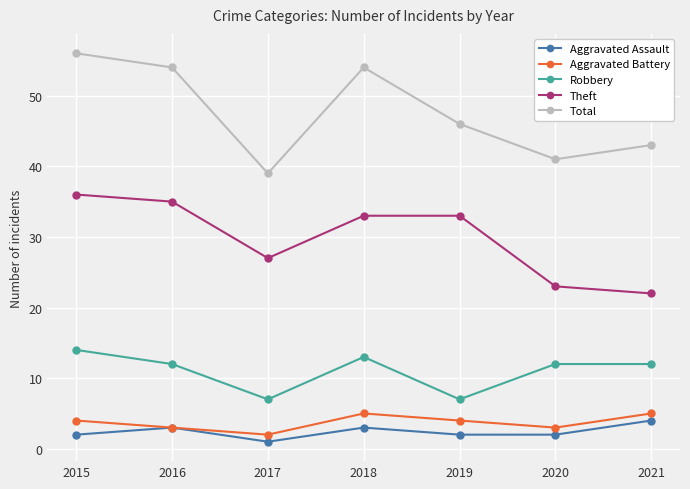

At which category does Theft reach its first local valley?

2017